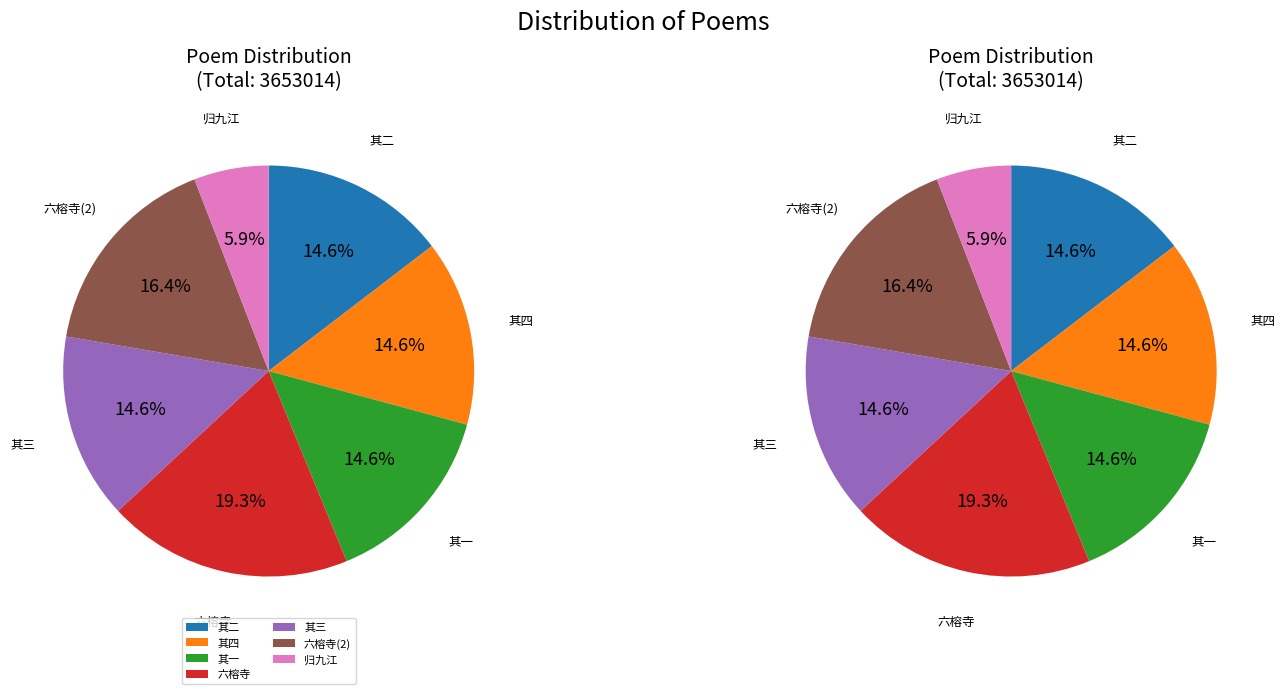

To the nearest percent, what portion does 归九江·陆侯与邹令 represent?

6%